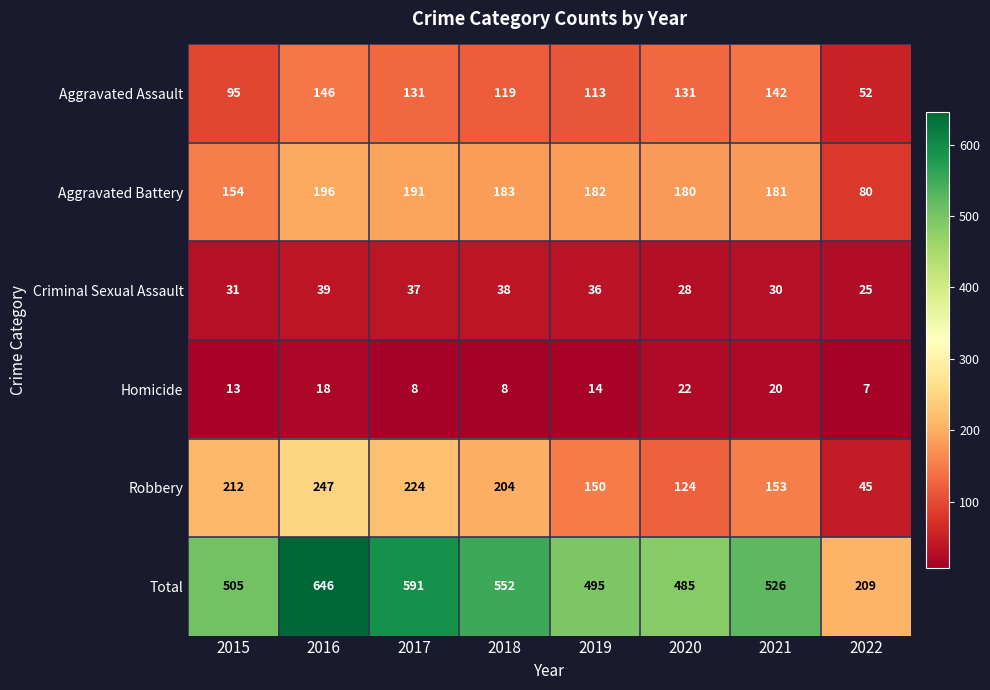

Where is Criminal Sexual Assault nearest to the value 32?

2015